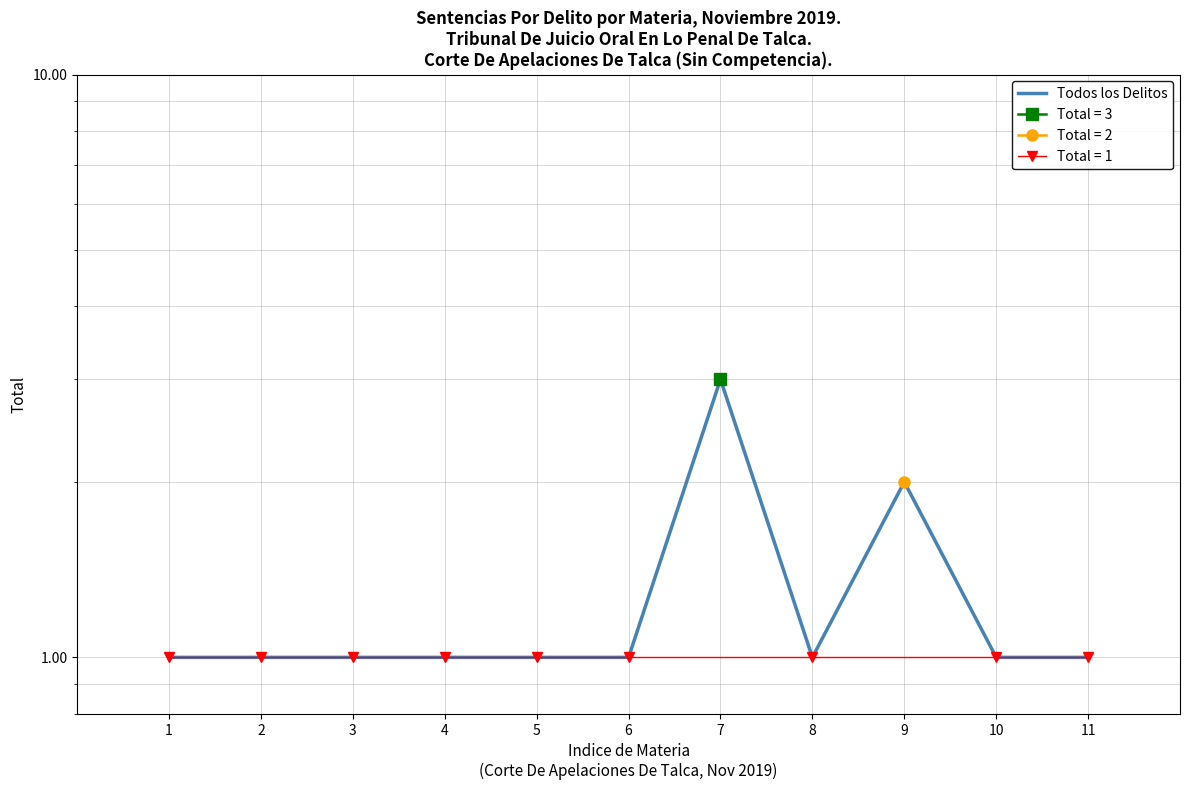

What is the difference between the second highest and second lowest values?

1